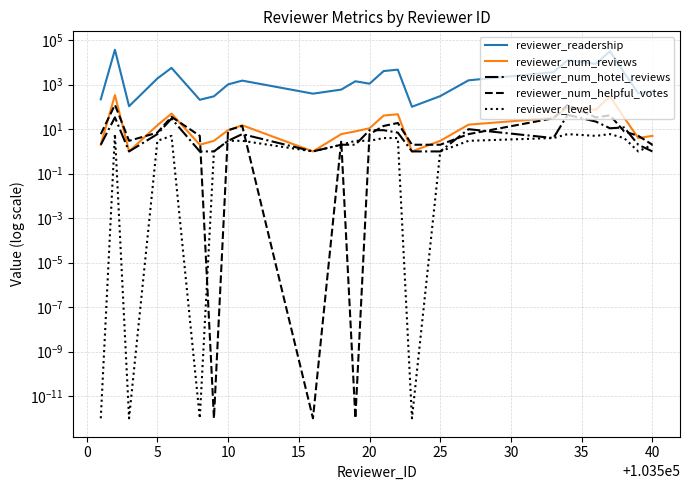

Is the value of reviewer_num_reviews at 35 greater than the value of reviewer_readership at −5?

No